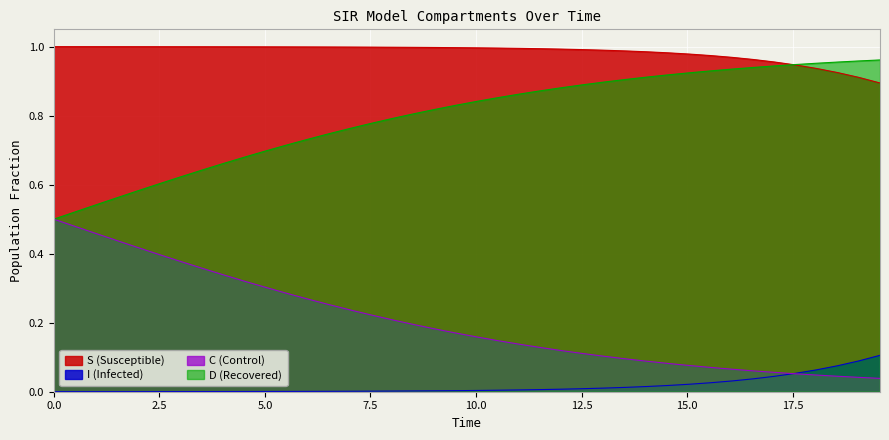

What is the difference between the second highest and second lowest values in the S series?

0.1